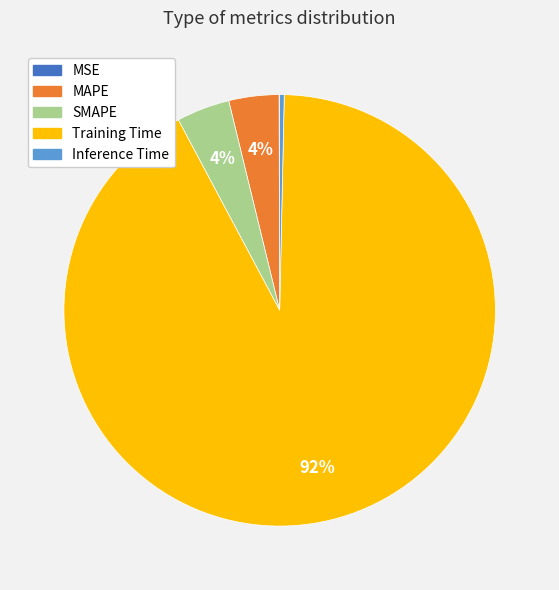

To the nearest percent, what percentage of the pie is SMAPE?

4%